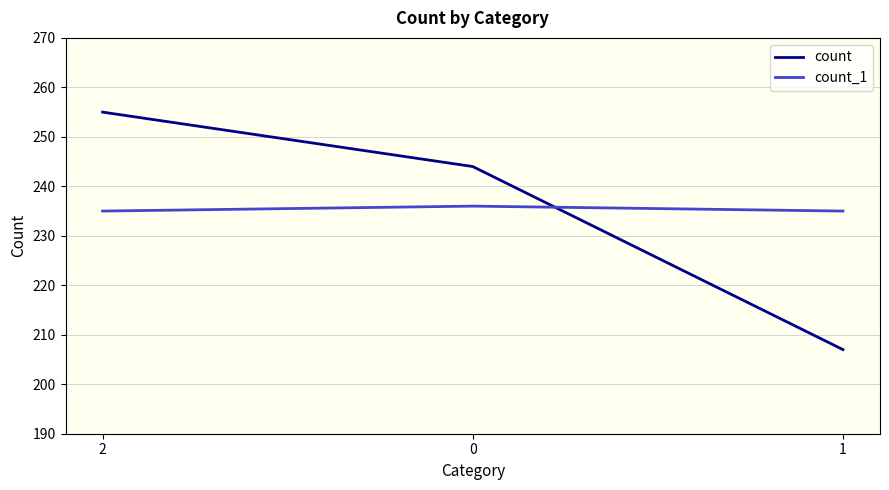

Rank the series at 1 from highest to lowest value.

count_1, count